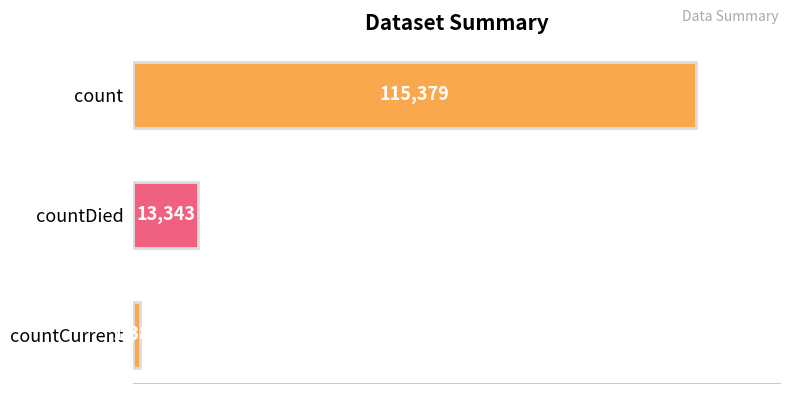

How many values are between 1383 and 115379?

3